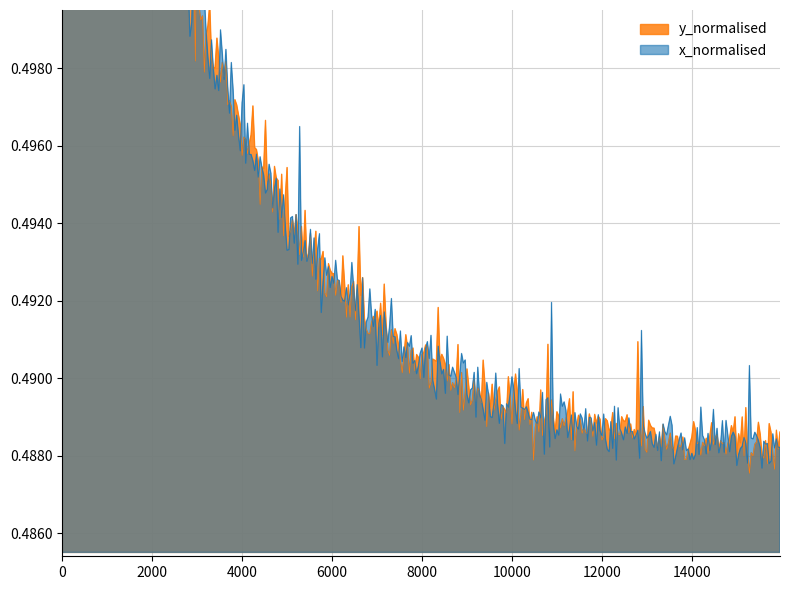

True or false: y_normalised and x_normalised cross at least once.

True